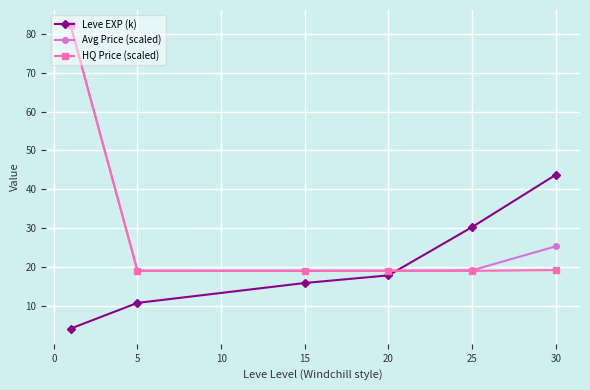

True or false: Leve EXP (k) has more than 1 interior local peaks.

False